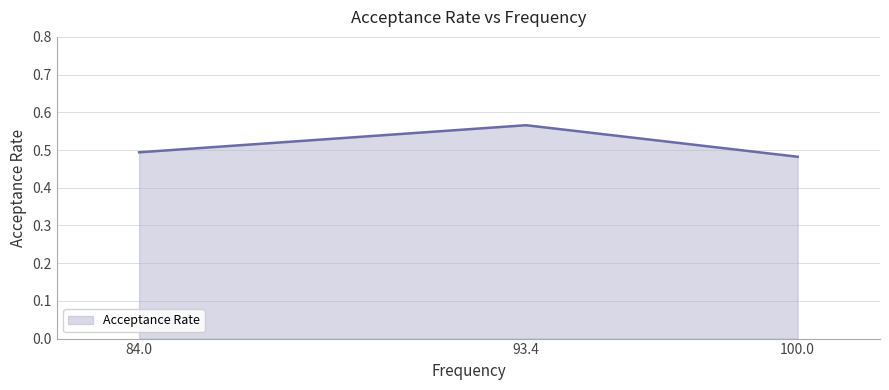

At which category does the chart reach its minimum across all series?

100.0